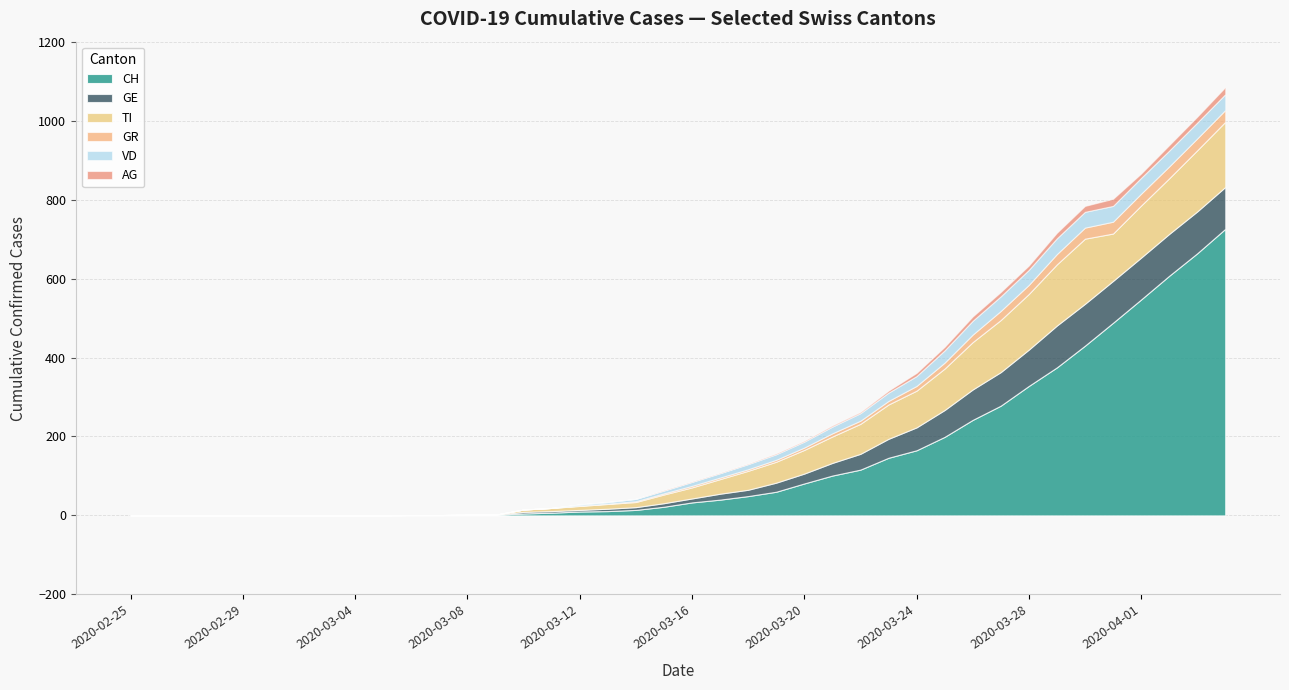

Is it true that TI equals 37 at 2020-03-17?

True